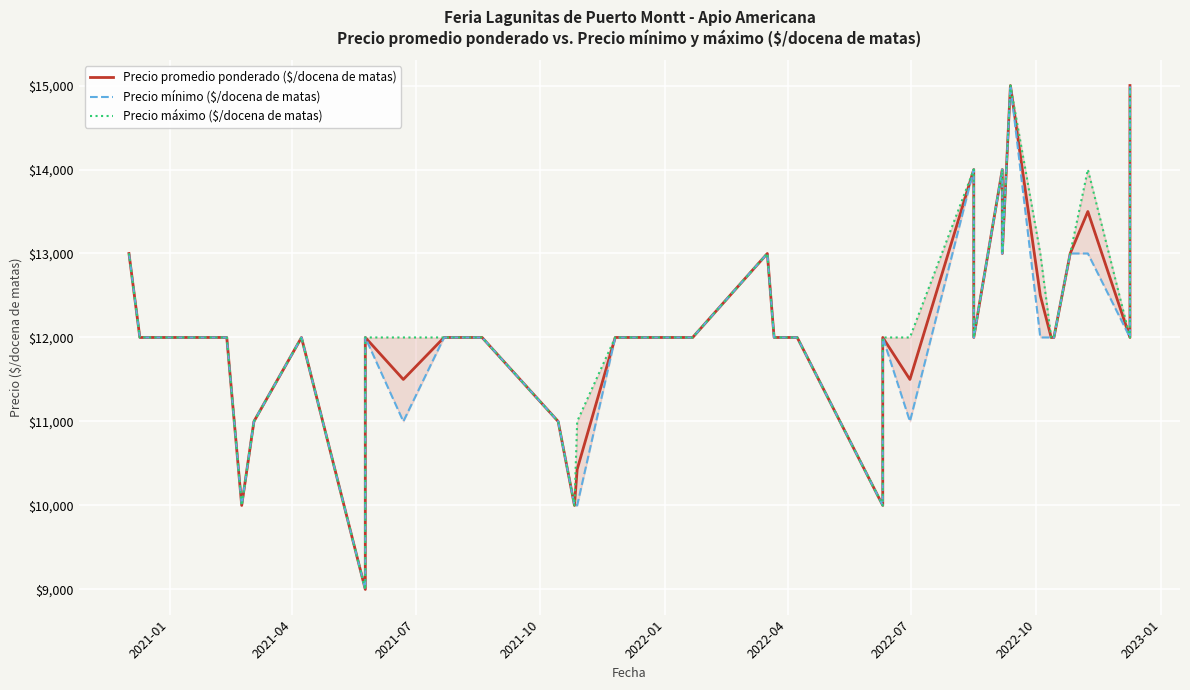

What is the highest value of the Precio promedio ponderado ($/docena de matas) series?

15000